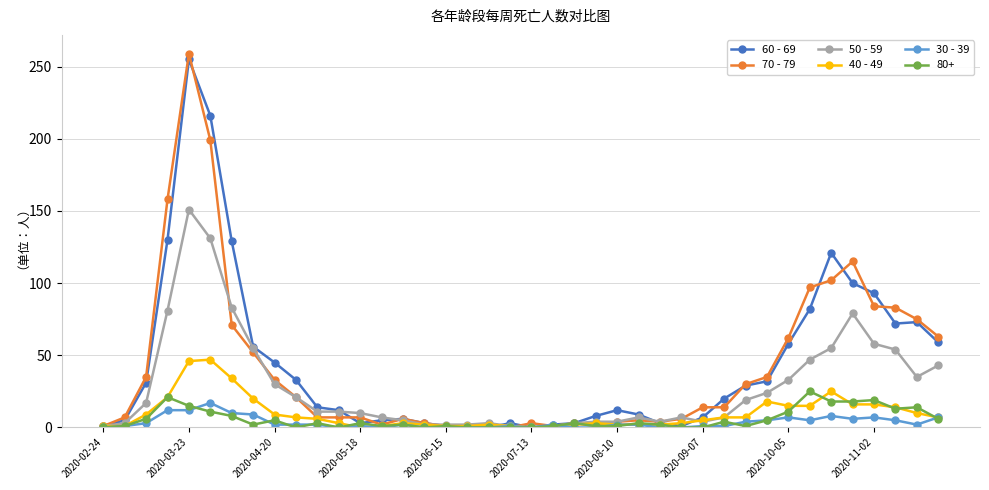

Which series has the widest spread of values?

70 - 79